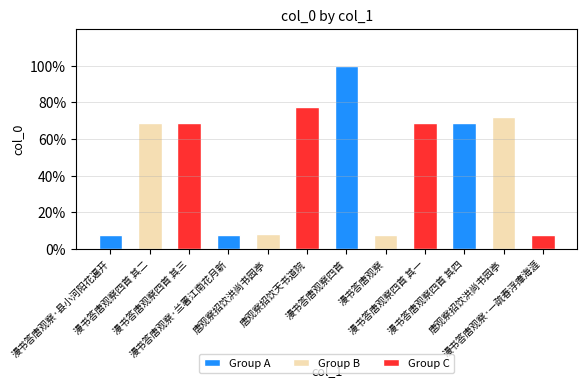

Between 漫书答唐观察 and 漫书答唐观察四首 其四, which is larger?

漫书答唐观察四首 其四